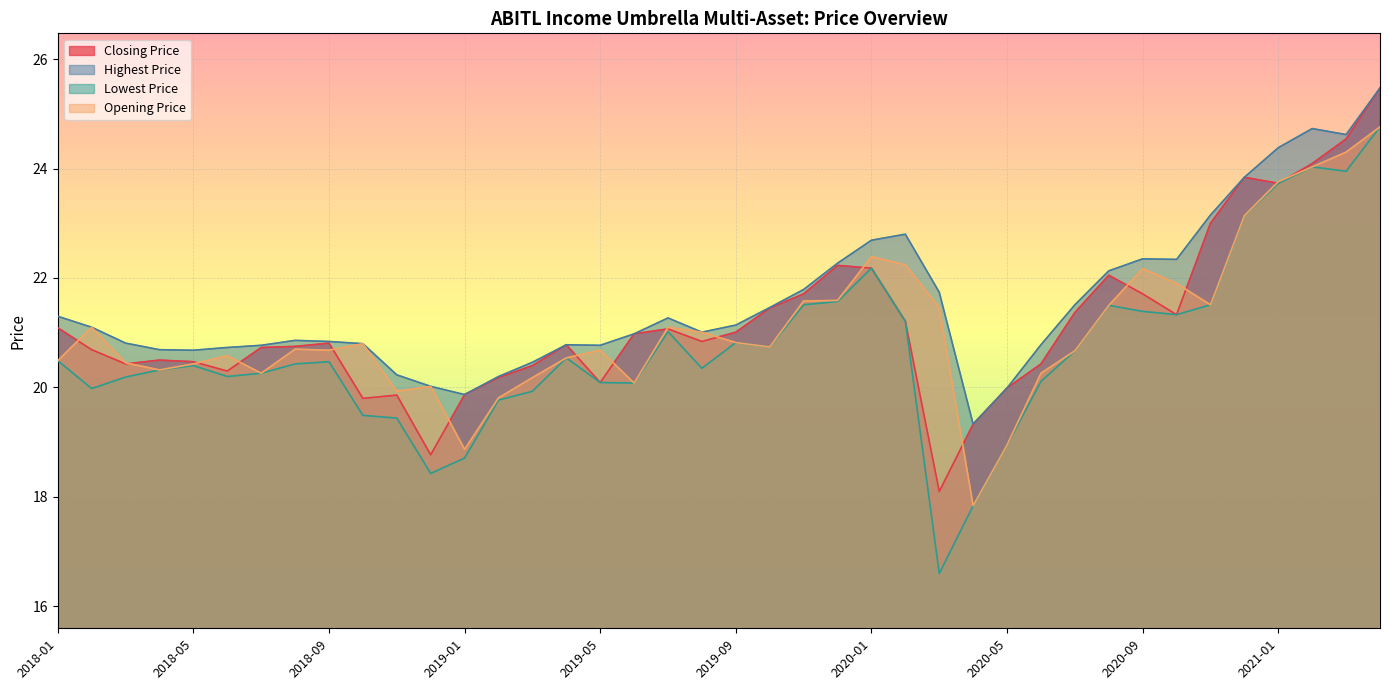

The value of Opening Price at 2018-05 is 34.8. True or false?

False